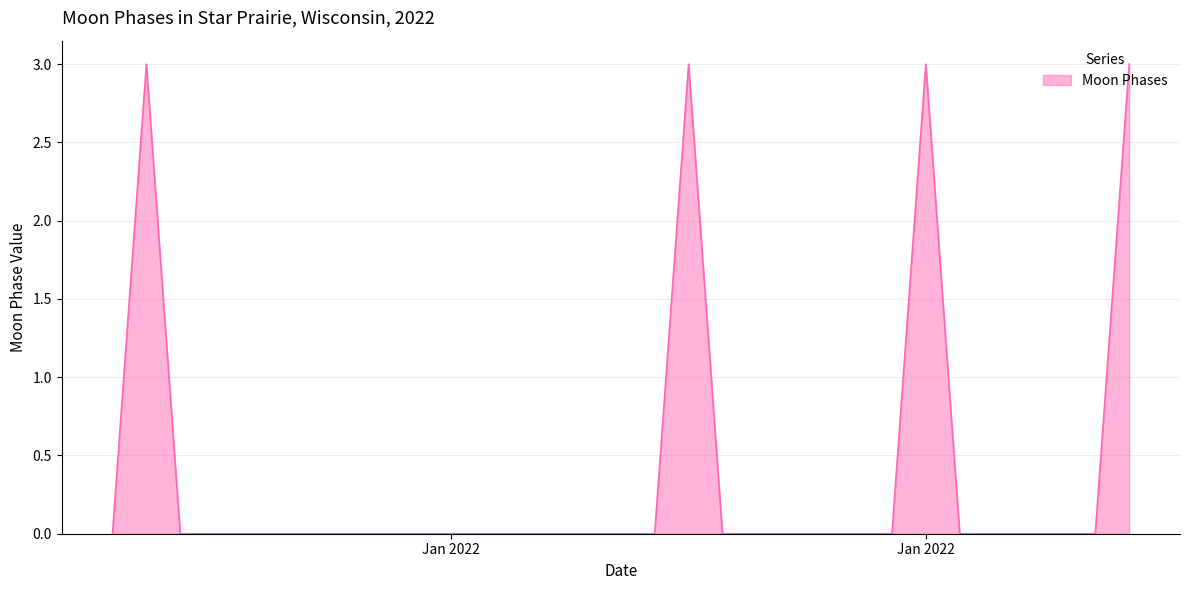

What is the difference between the maximum and minimum values?

3